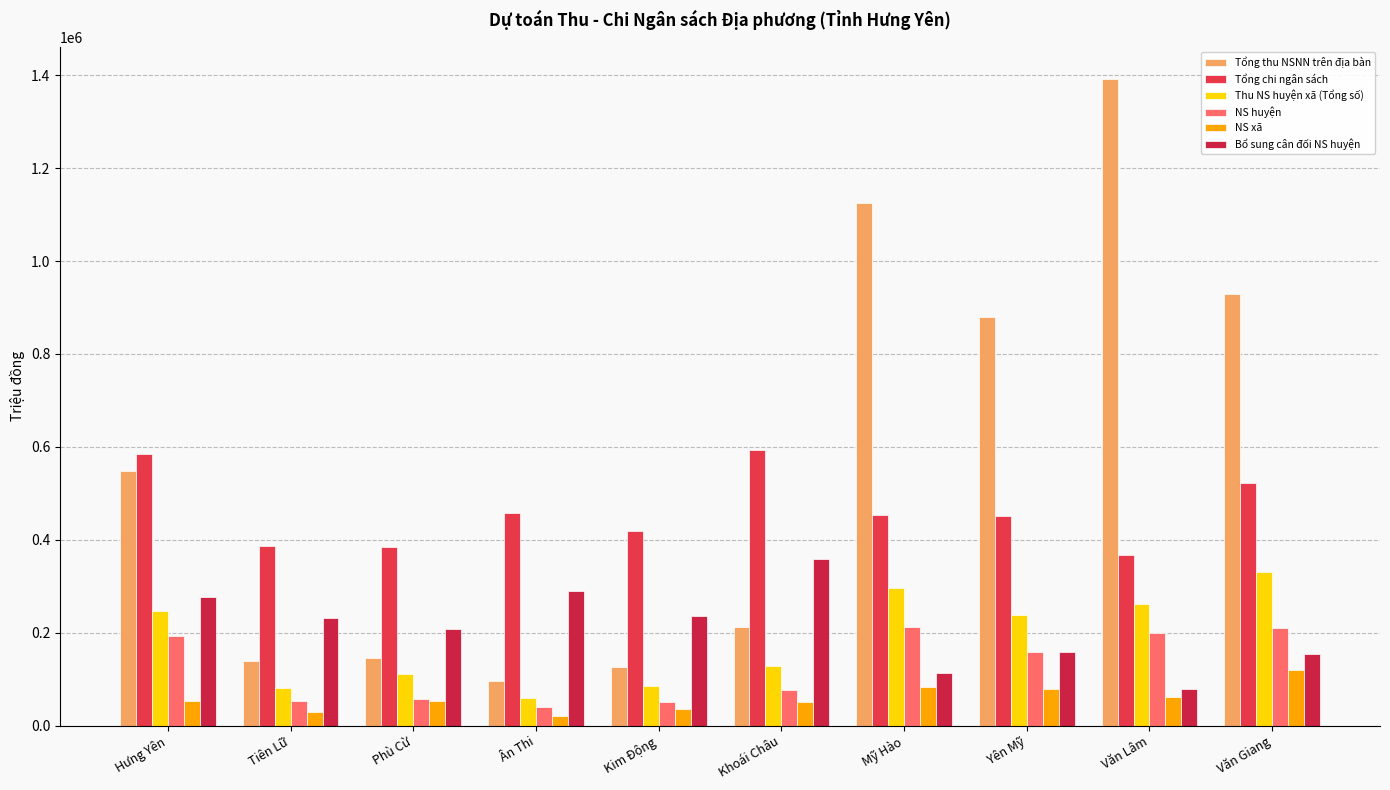

Which has a higher value, Kim Động or Tiên Lữ?

Tiên Lữ